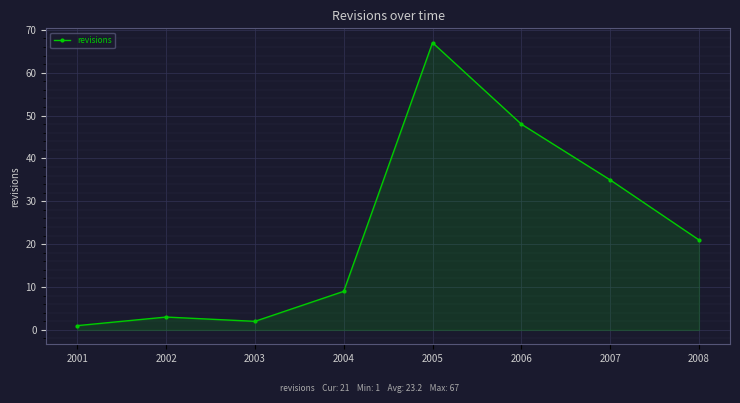

The value at 2002 is 3. True or false?

True